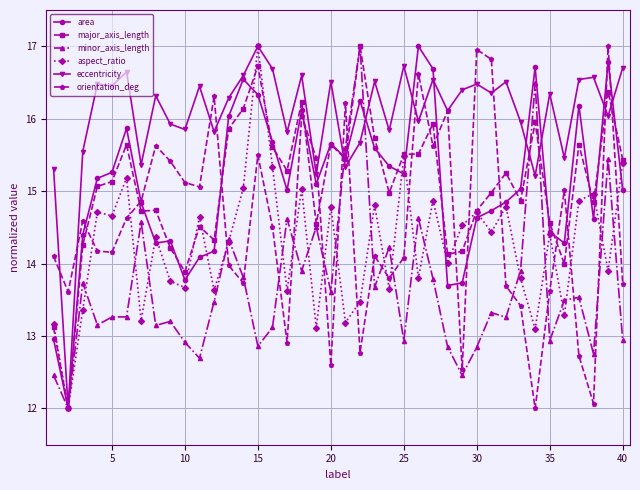

After their last crossing, which series has the higher values: orientation_deg or aspect_ratio?

aspect_ratio